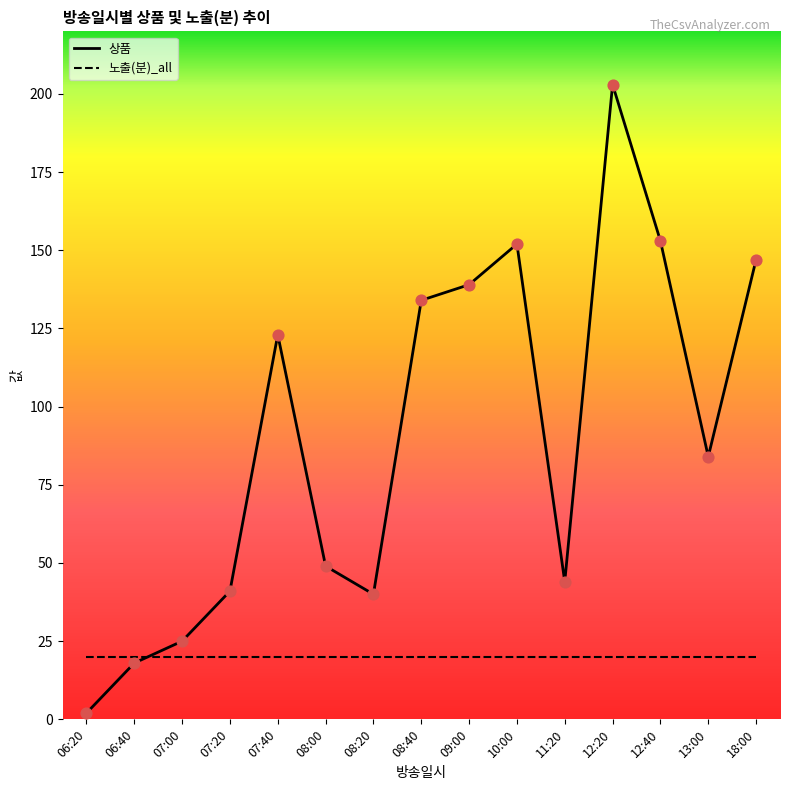

Which series has the widest spread of values?

상품